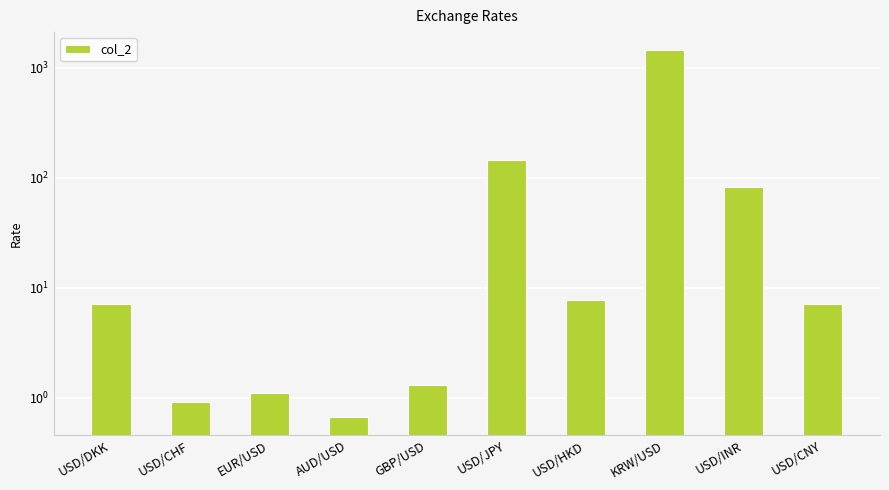

How many data points are less than 7?

4